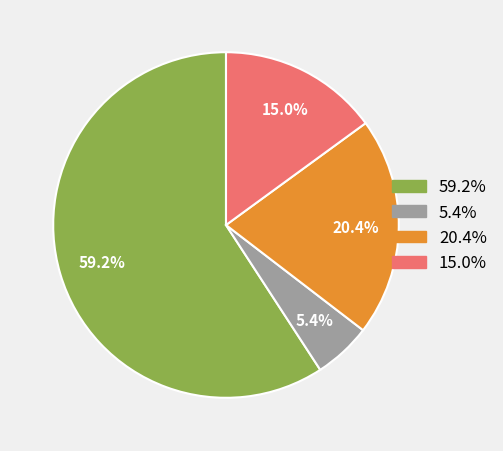

Is there any slice that represents more than half of the pie?

Yes